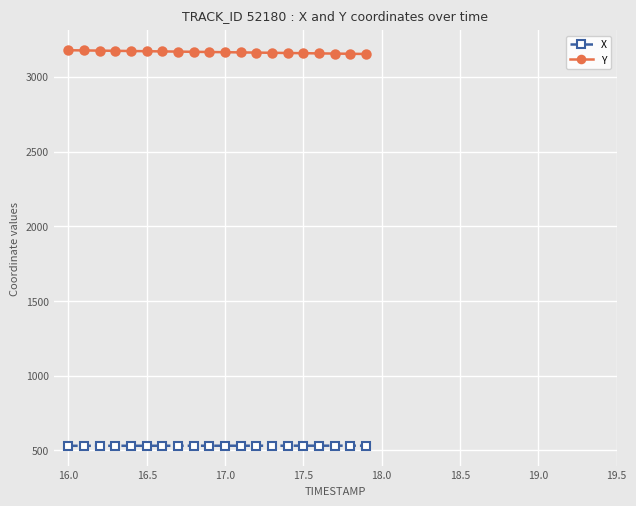

What is the value of the X point at the 15th from the left?

531.5